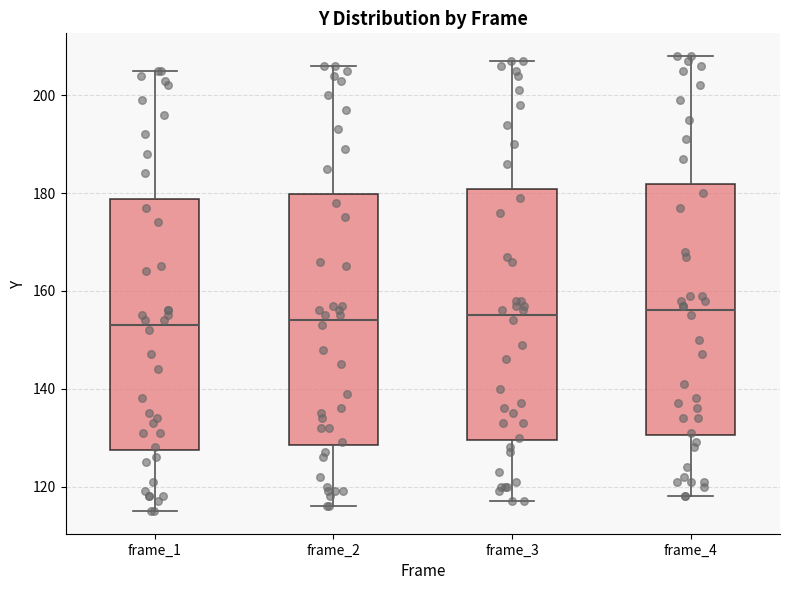

Where is the lower edge of the box for frame_1 on the y-axis? The values are not printed on the chart, so give them approximately, as read against the axis.

128